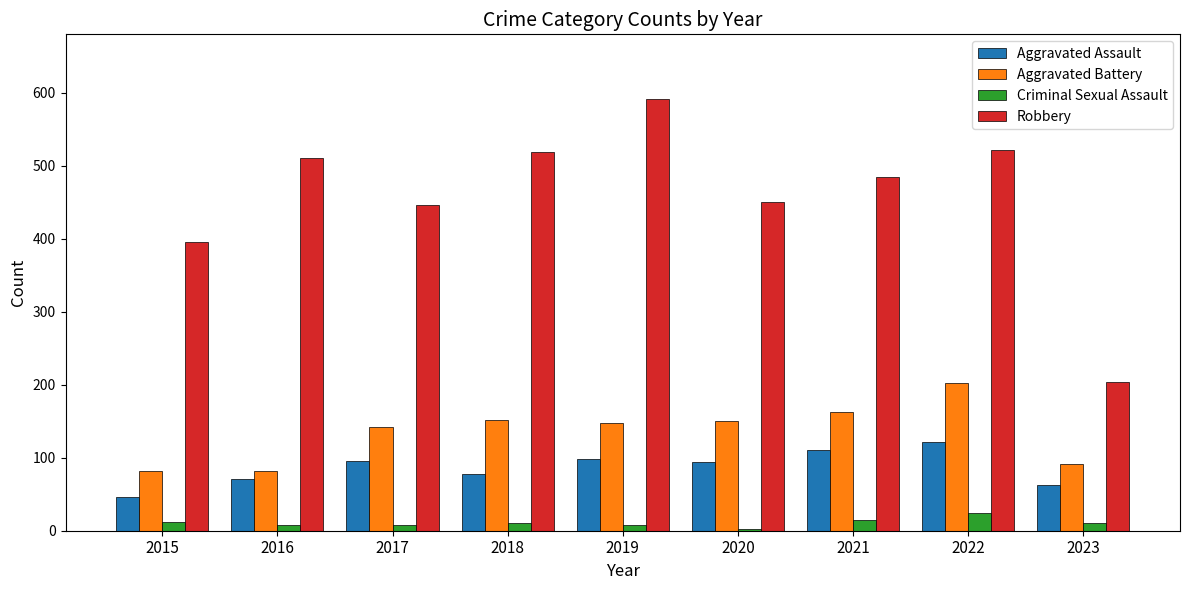

Which series has the widest spread of values?

Robbery